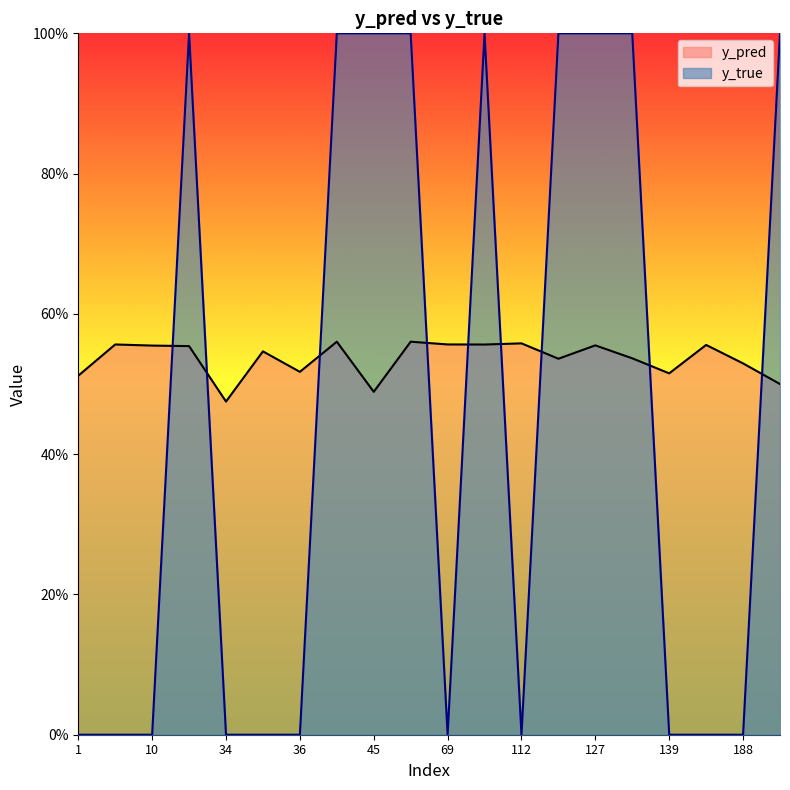

What is the total value across all series at 23?

1.6